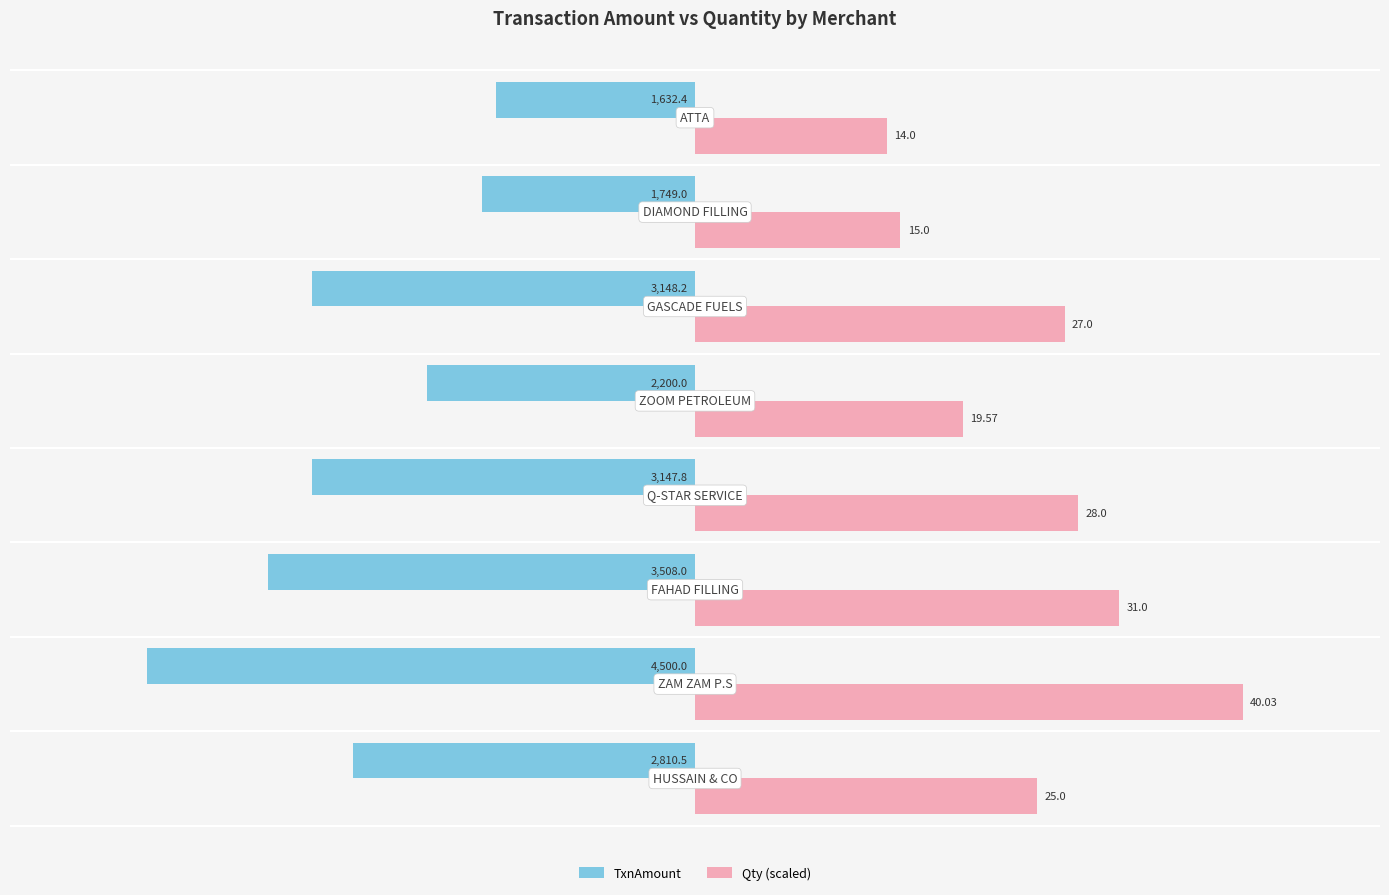

What are all the series names shown in the legend?

TxnAmount, Qty (scaled)